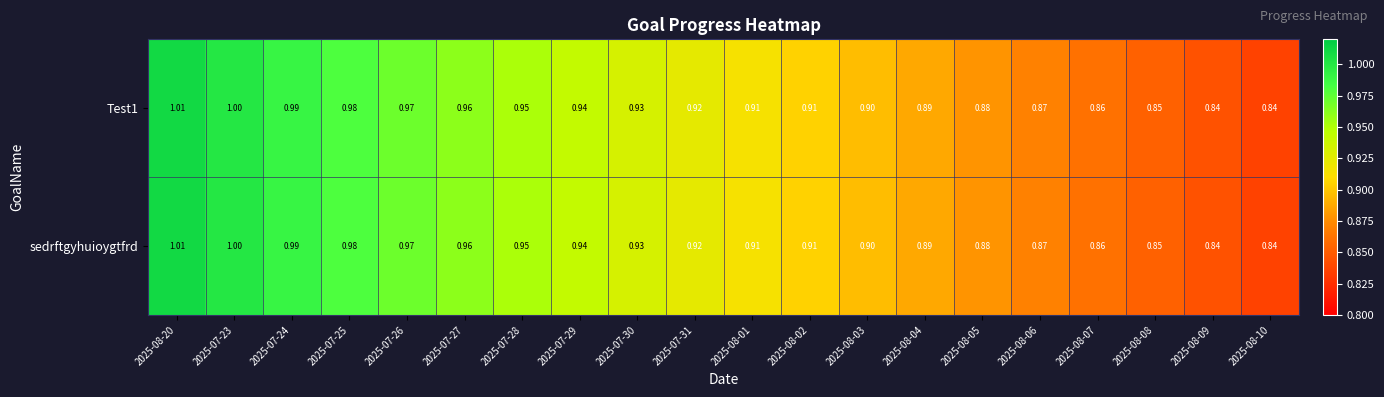

Is the value of Test1 at 2025-07-29 greater than the value of sedrftgyhuioygtfrd at 2025-08-20?

No